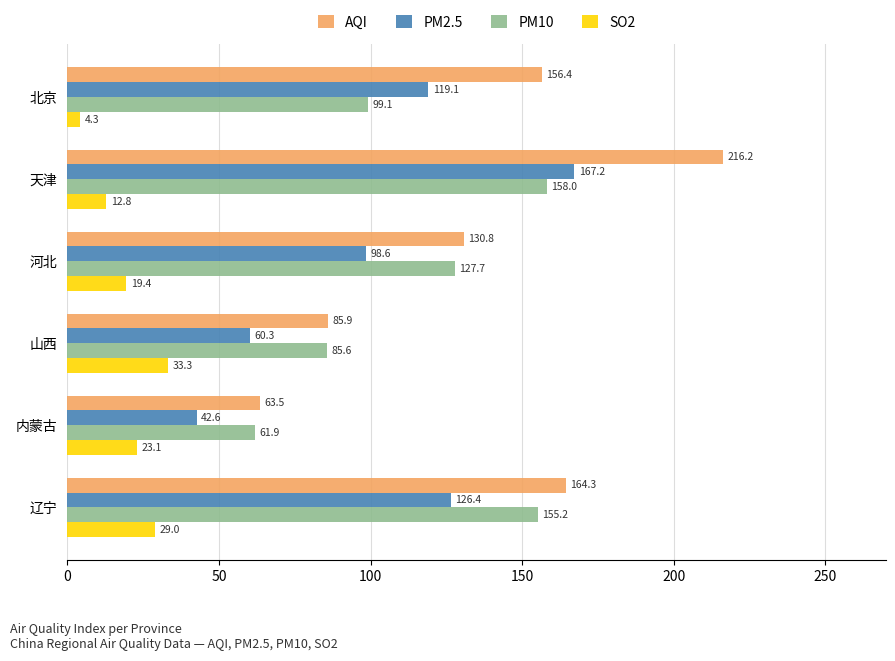

Which series has the widest spread of values?

AQI